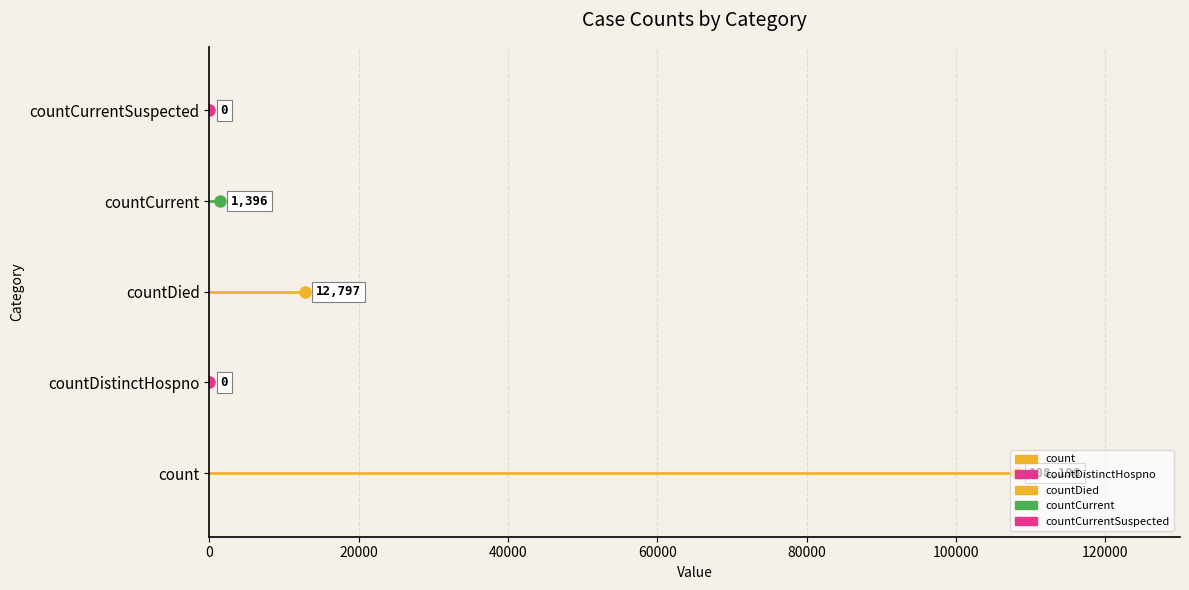

What are all the series names shown in the legend?

count, countDistinctHospno, countDied, countCurrent, countCurrentSuspected